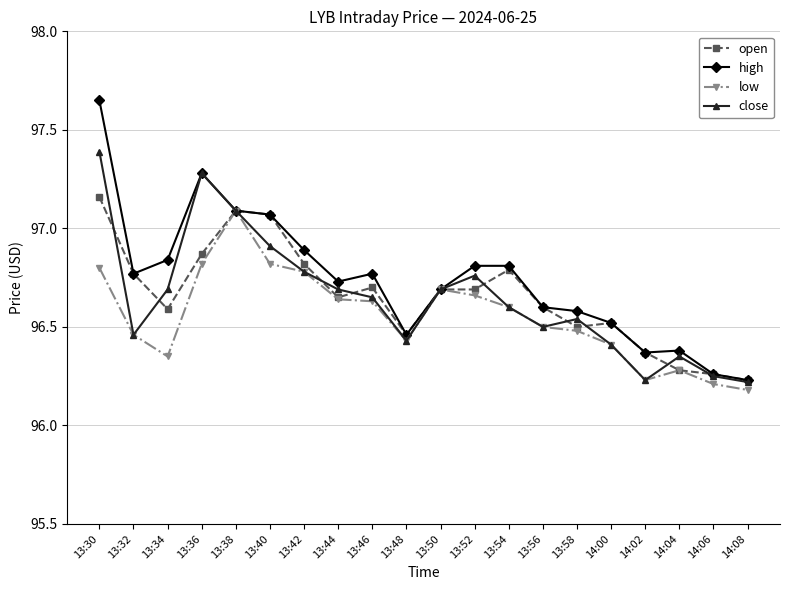

Which category has the highest value across all series?

13:30